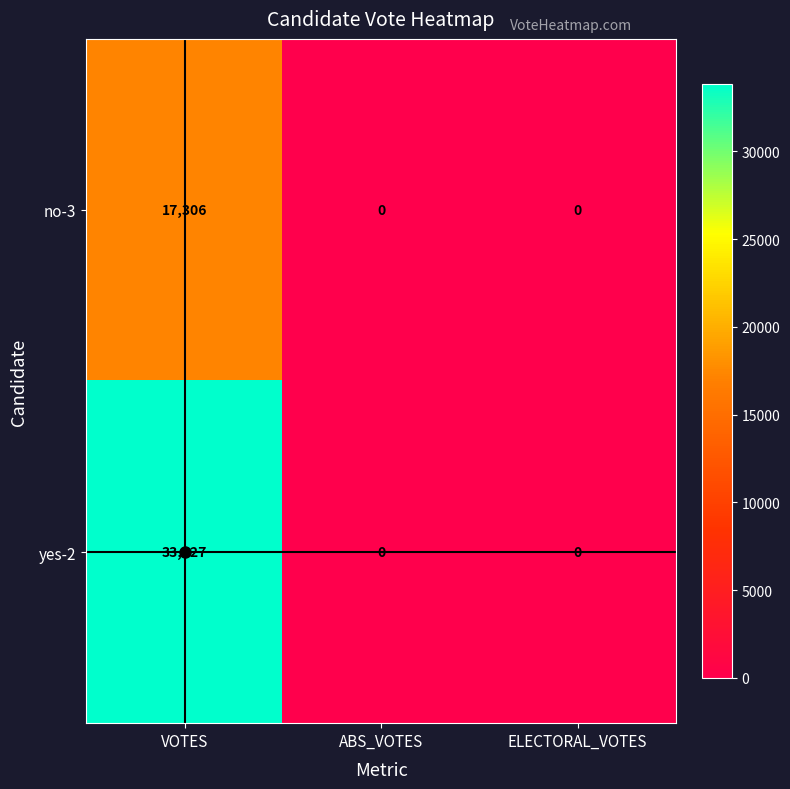

How many data points in no-3 are above 0?

1